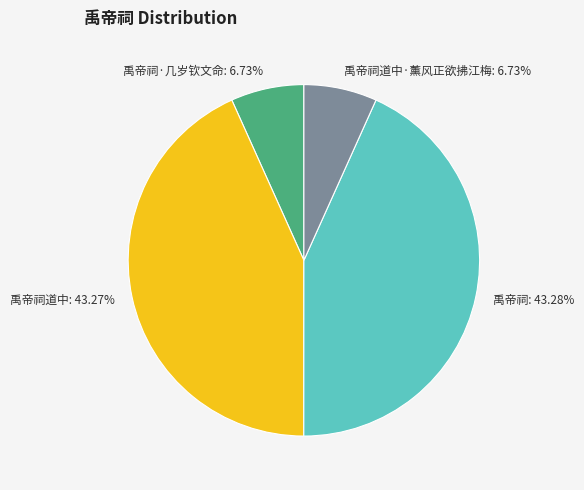

To the nearest percent, what is the average slice percentage?

25%